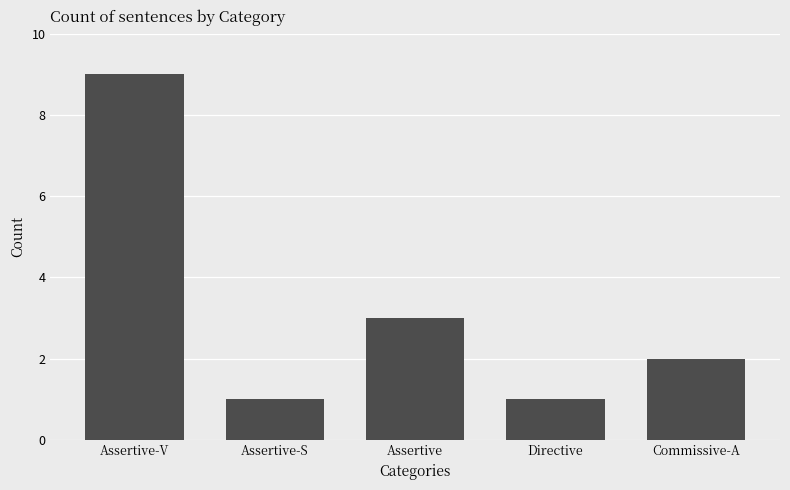

How many series are shown in this chart?

1